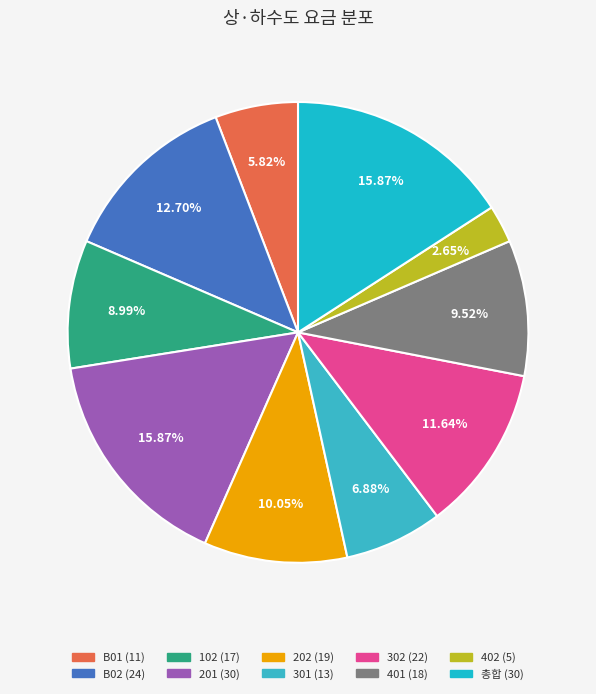

Count the number of slices in the pie.

10